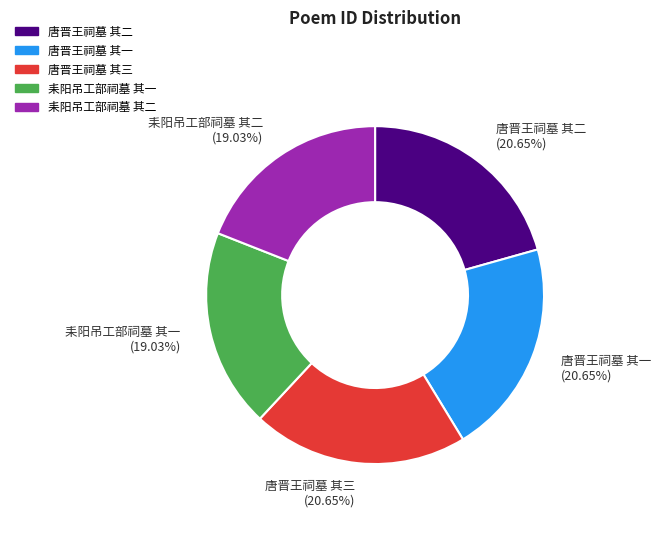

Combined, do 唐晋王祠墓 其二 and 唐晋王祠墓 其三 account for over 50%?

No